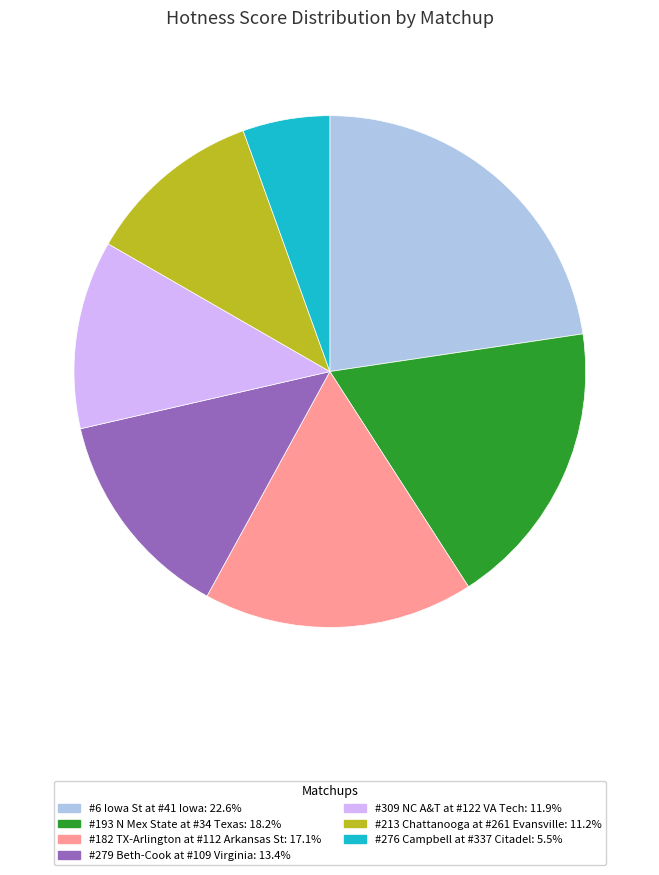

Is there any slice that represents more than half of the pie?

No